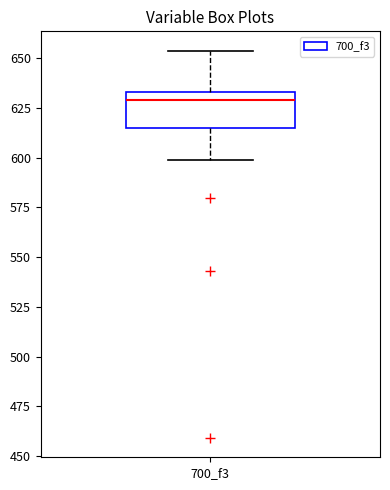

Transcribe this box plot: give where the median line is, the range the box spans, and where the two whiskers end, as read against the y-axis. The values are not printed on the chart, so give them approximately, as read against the axis.

median 630, box 615 to 635, whiskers 600 to 655